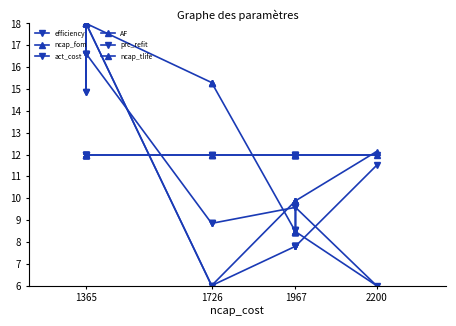

What is the minimum value for prc_refit?

12.0